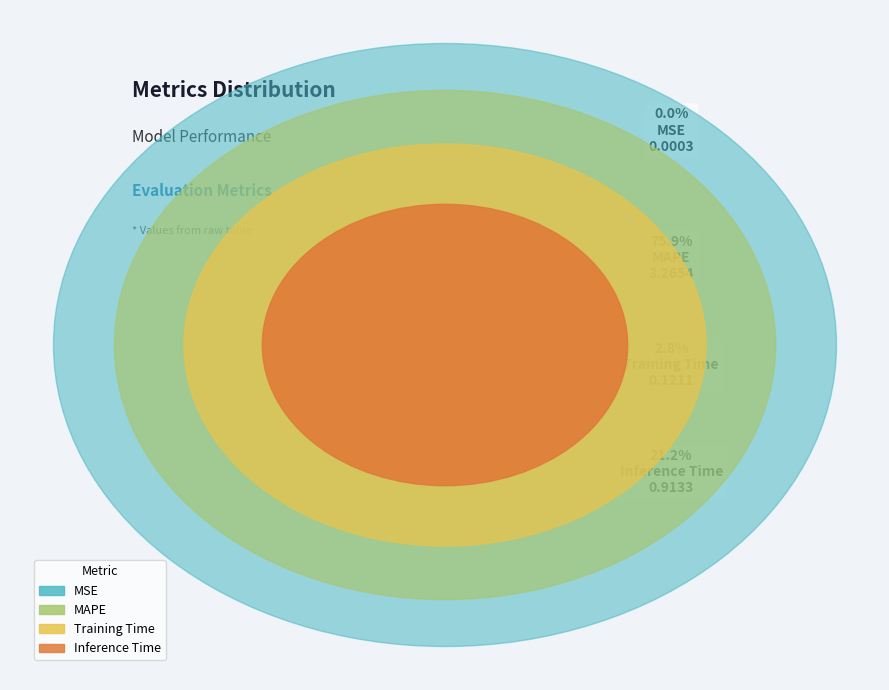

What is the change in value from MSE to MAPE?

+3.3